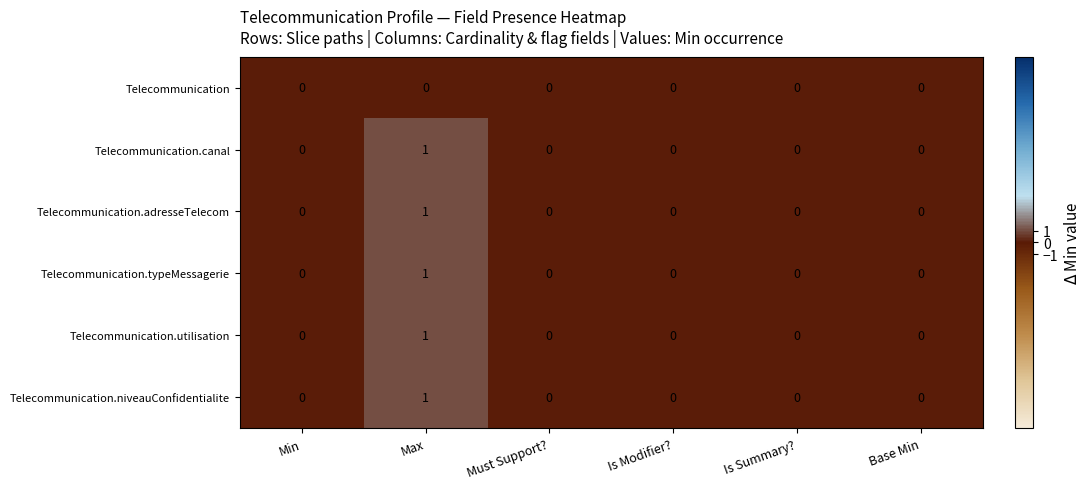

At which category is the sum across all series the highest?

Max